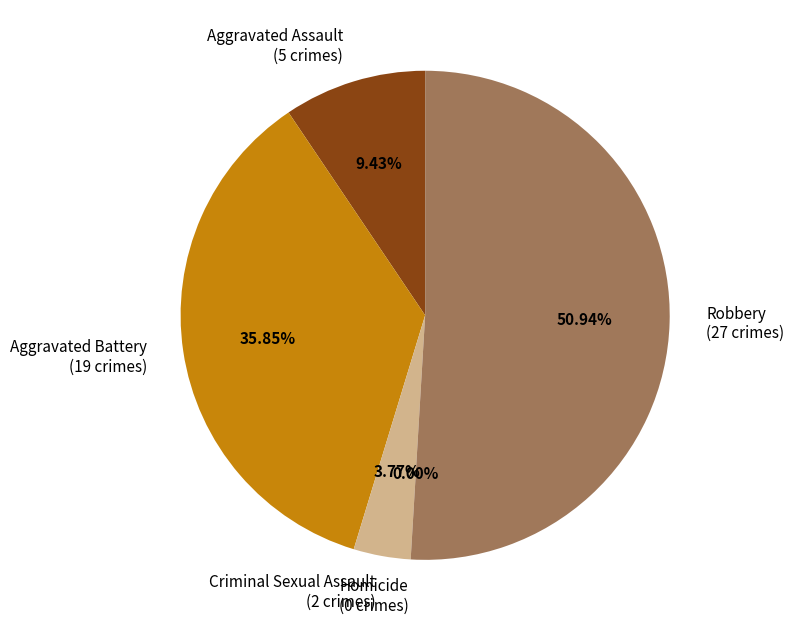

True or false: Homicide accounts for 0% of the total.

True